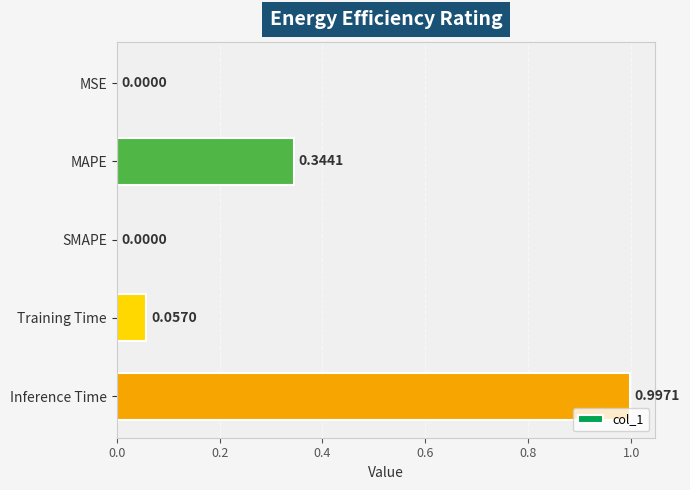

Between SMAPE and Inference Time, which is larger?

Inference Time